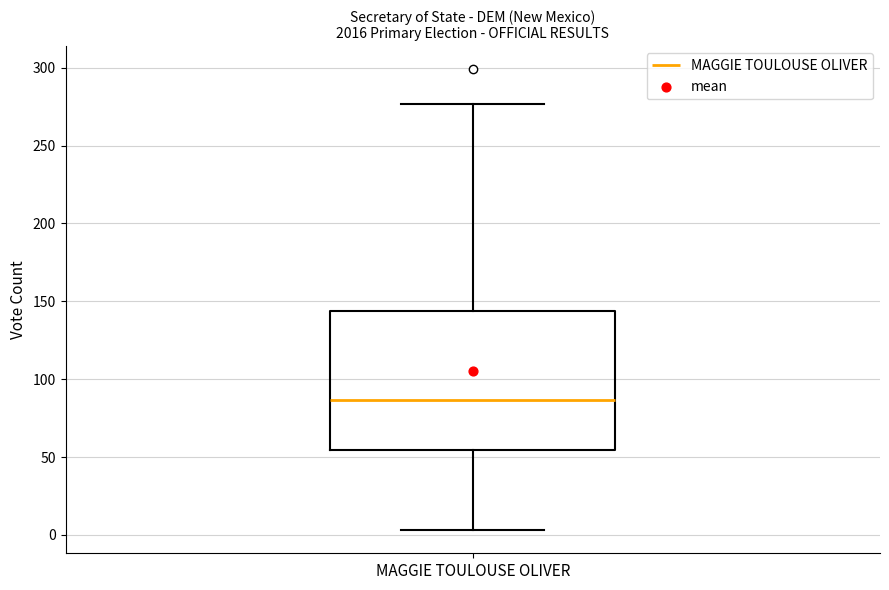

Transcribe this box plot: give where the median line is, the range the box spans, and where the two whiskers end, as read against the y-axis. The values are not printed on the chart, so give them approximately, as read against the axis.

median 85, box 55 to 145, whiskers 5 to 275